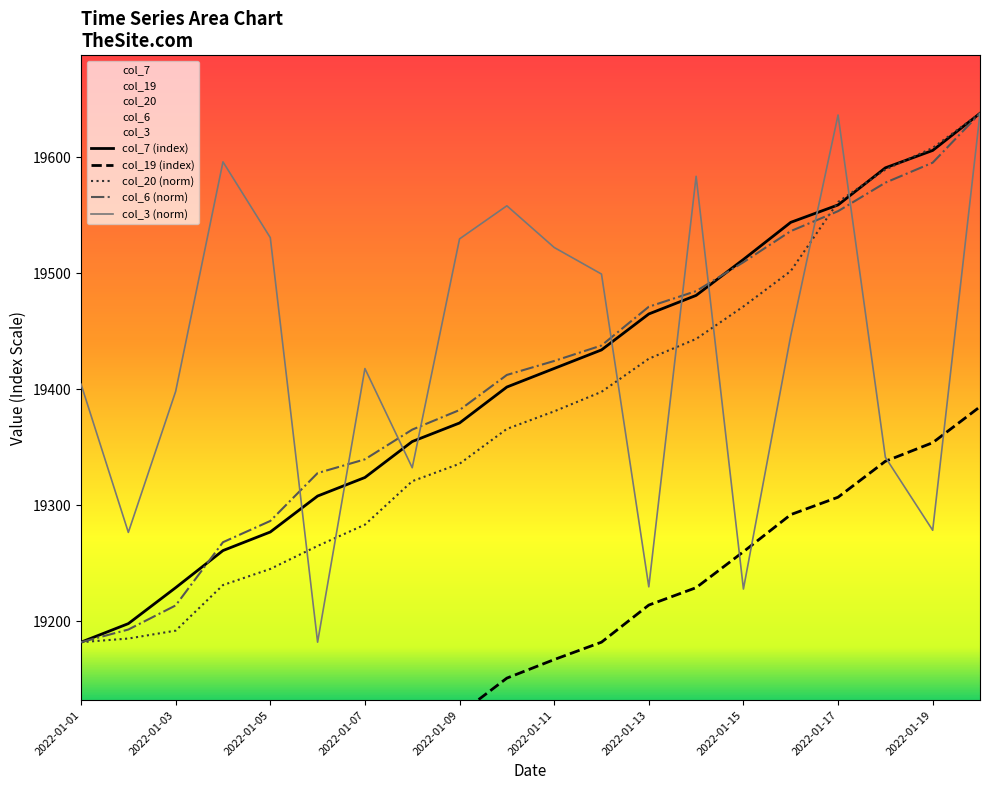

What is the value of the col_6 point at the 18th from the left?

19578.2